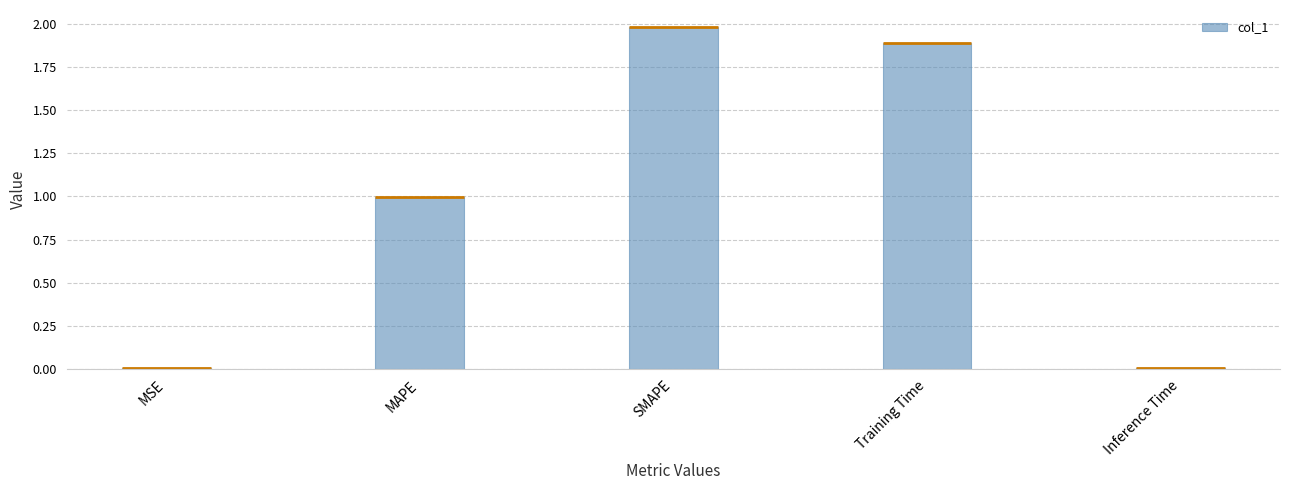

What is the label of the 1st bar from the right?

Inference Time